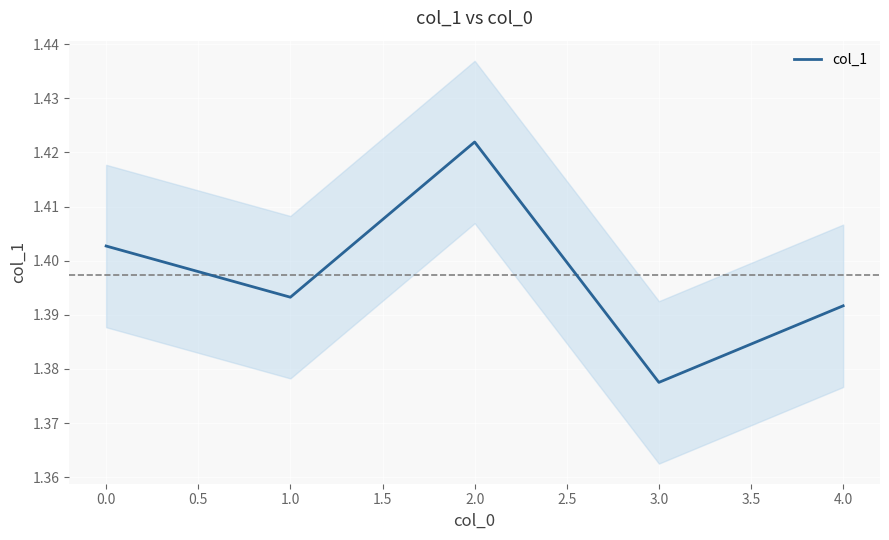

Does the chart display data point markers on the line(s)?

No